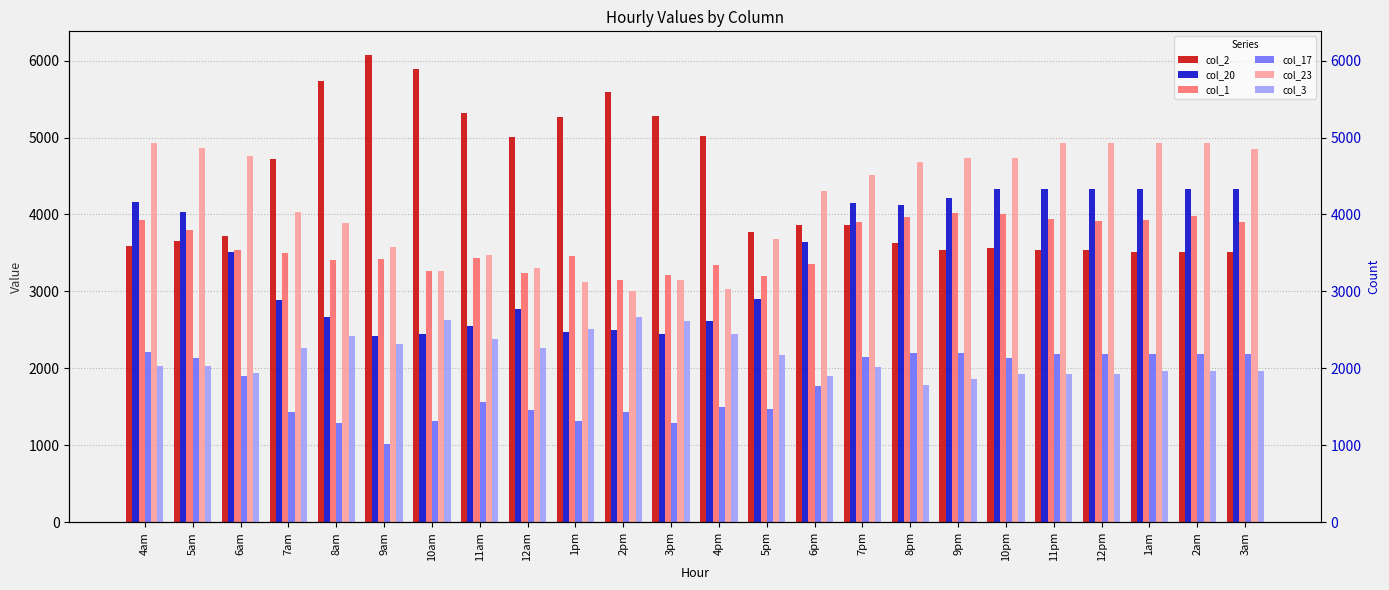

What is the spread (max minus min) of values at 10pm?

2807.5